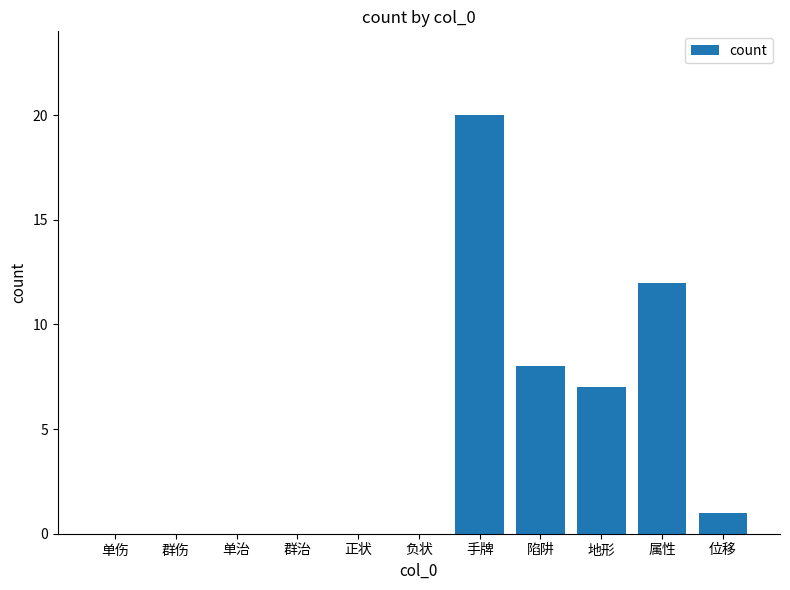

What is the average value?

4